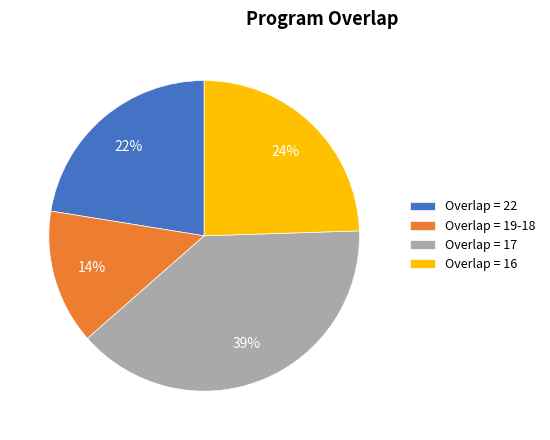

To the nearest percent, what percentage of the pie is Overlap = 16?

24%